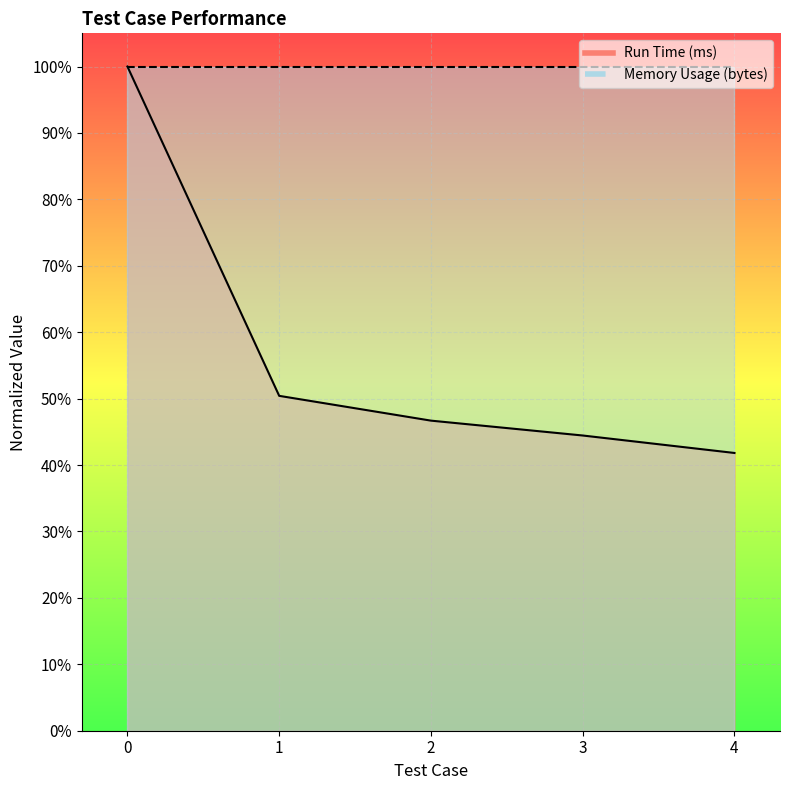

What is the difference between the second highest and minimum values?

8.6